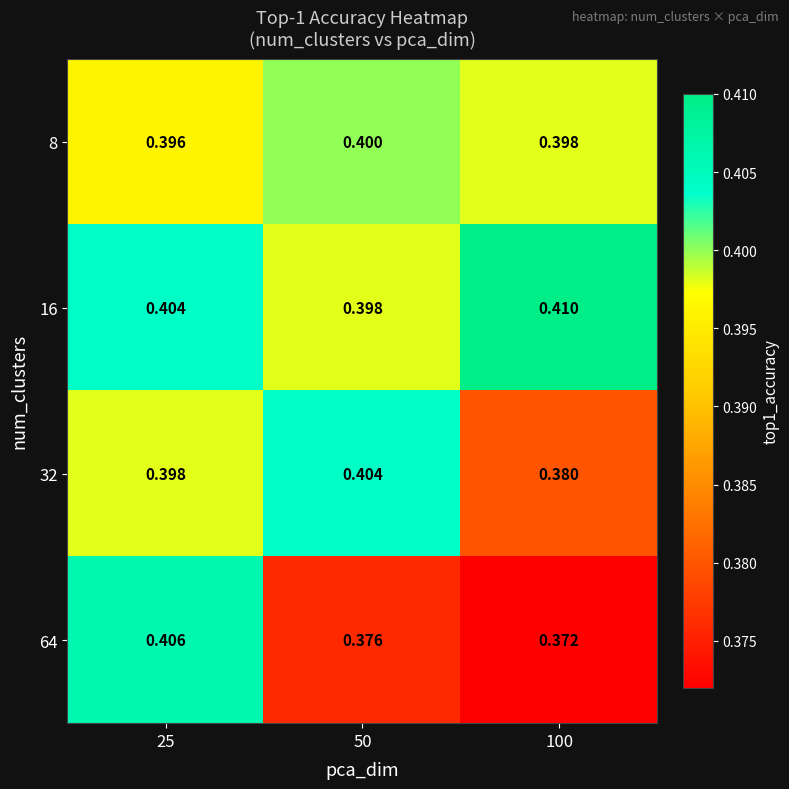

Is the value of 64 at 25 greater than the value of 16 at 100?

No